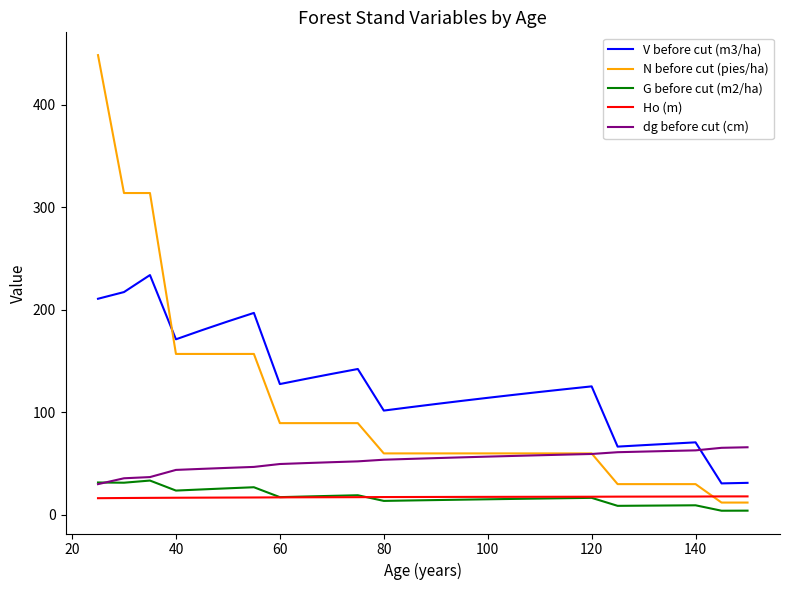

Which series has the widest spread of values?

N before cut (pies/ha)